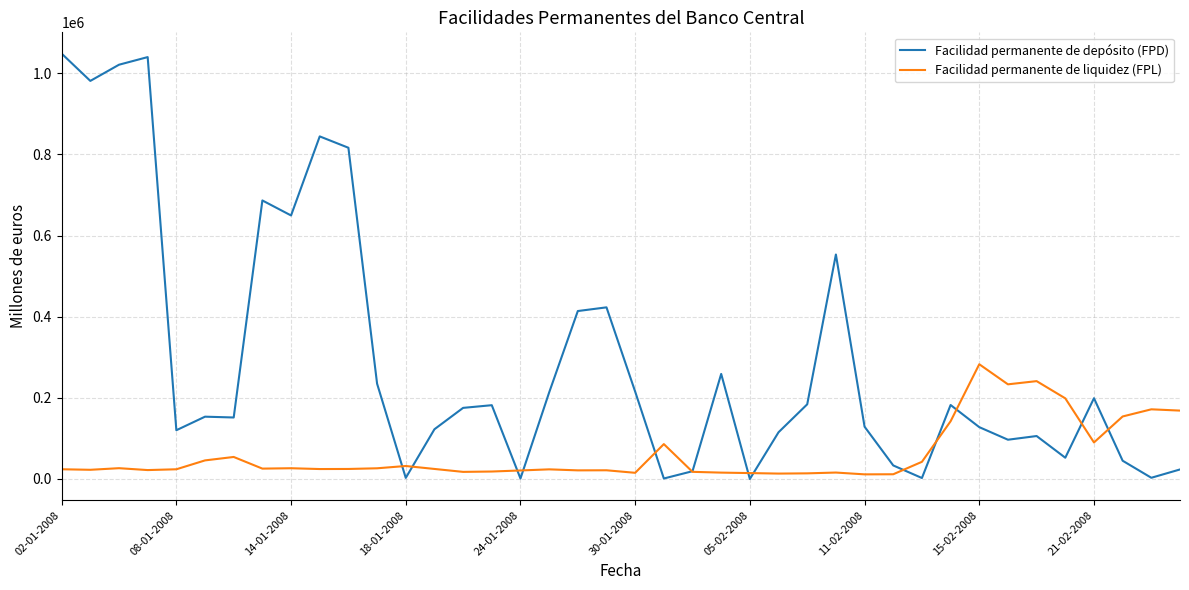

What is the sum of all Facilidad permanente de depósito (FPD) values?

11630800